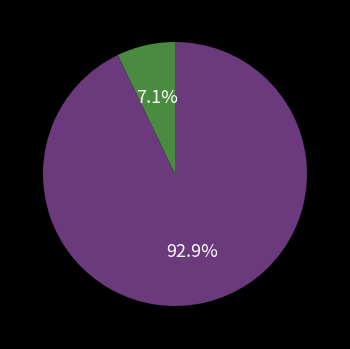

Is there a majority slice in this chart?

Yes